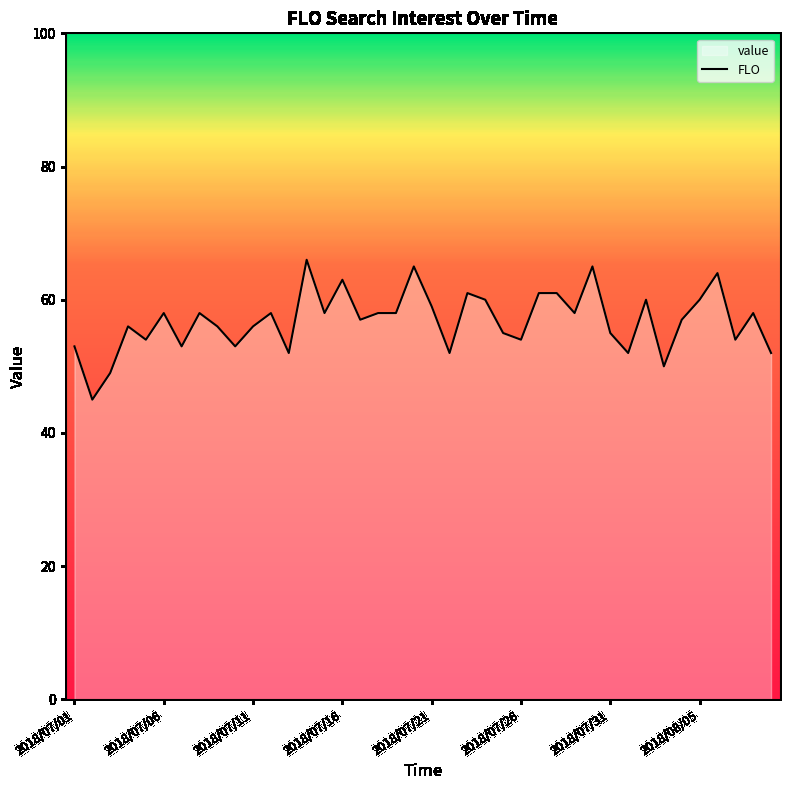

How many lines are shown in the chart?

1